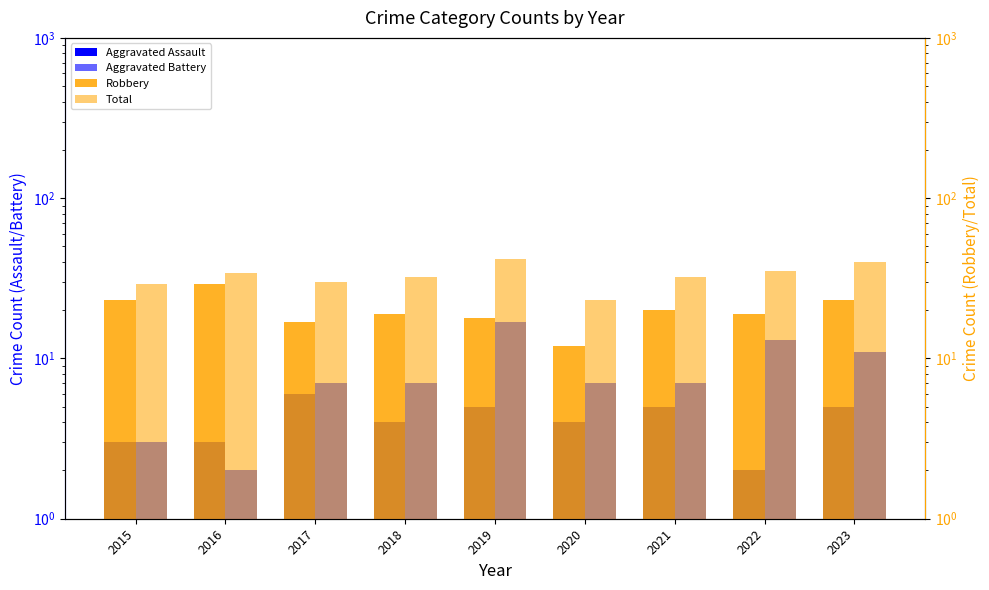

At 2023, list the series in order from largest to smallest.

Total, Robbery, Aggravated Battery, Aggravated Assault